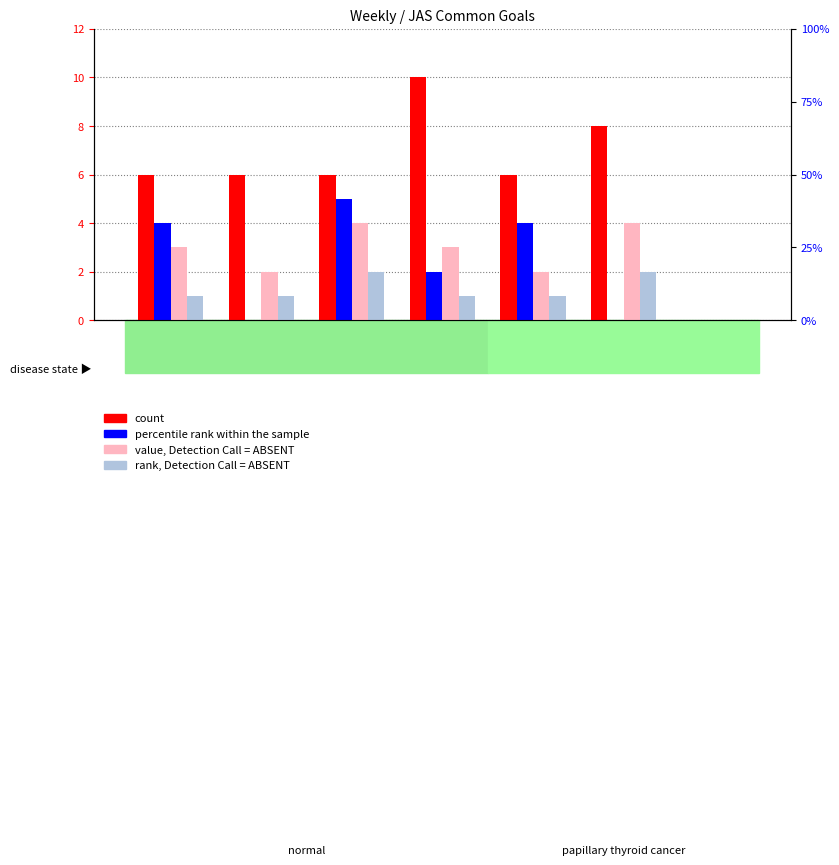

What is the difference between the maximum and minimum values in the rank, Detection Call = ABSENT series?

2